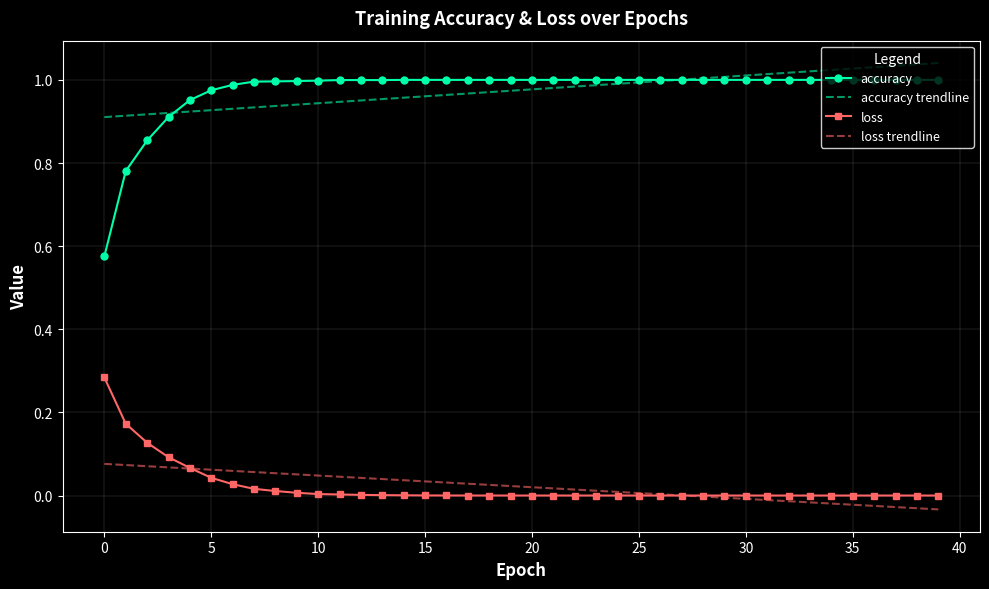

True or false: loss and accuracy cross at least once.

False